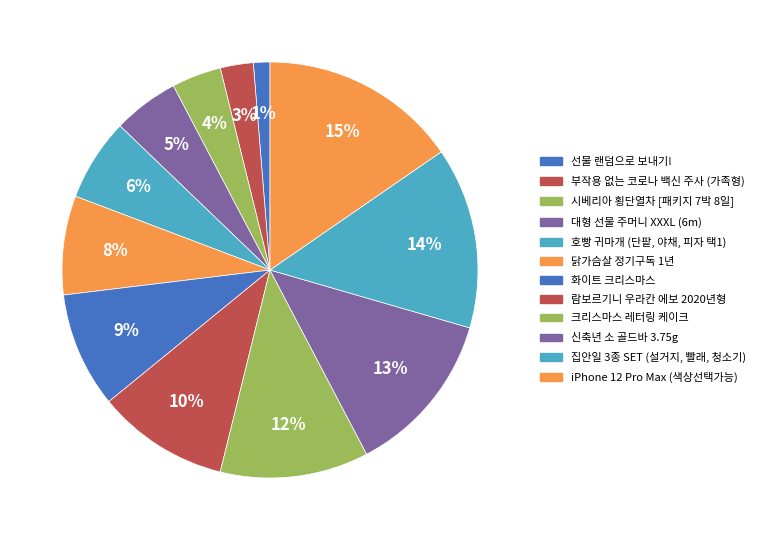

How many segments does this pie chart have?

12